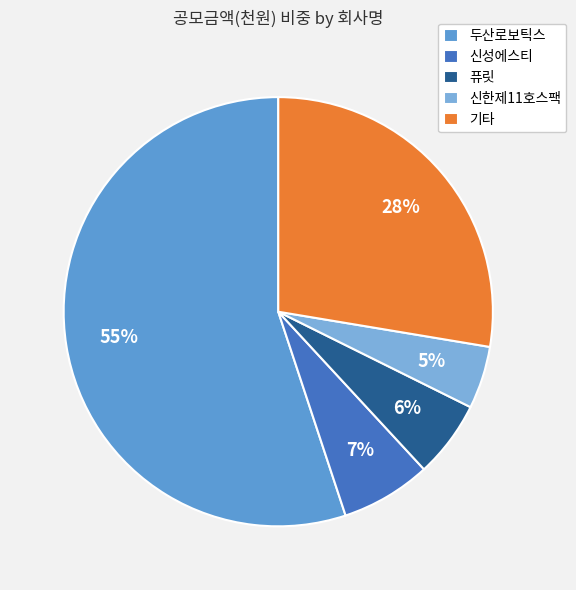

Count the number of slices in the pie.

5